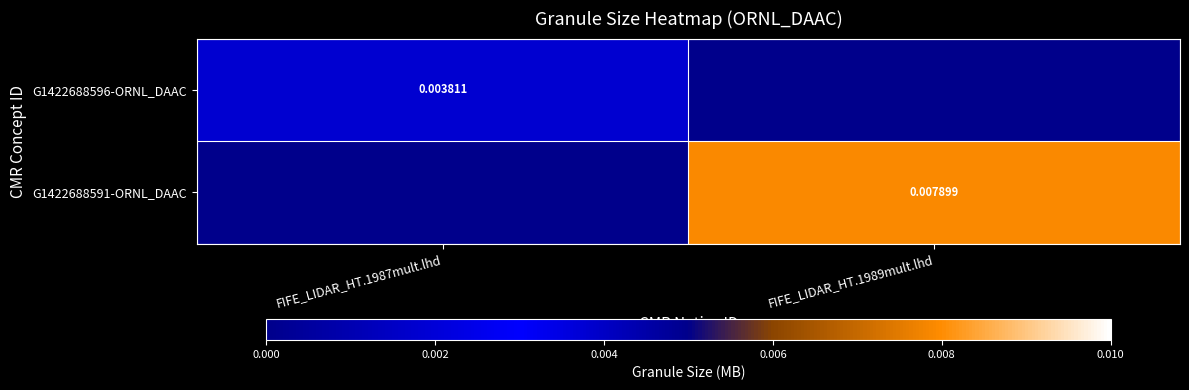

Which series has the largest total across all categories?

G1422688591-ORNL_DAAC